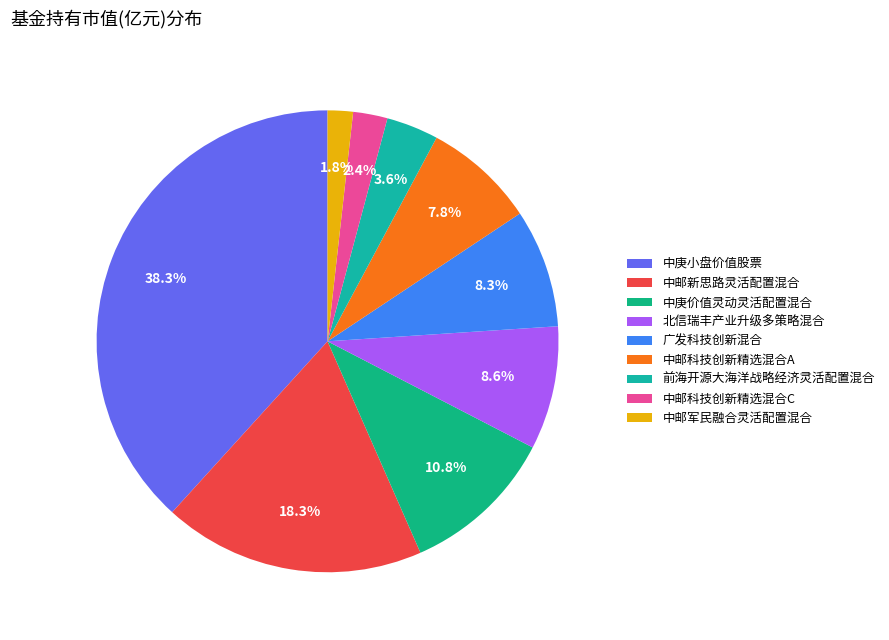

Does 中庚价值灵动灵活配置混合 account for over 50% of the chart?

No